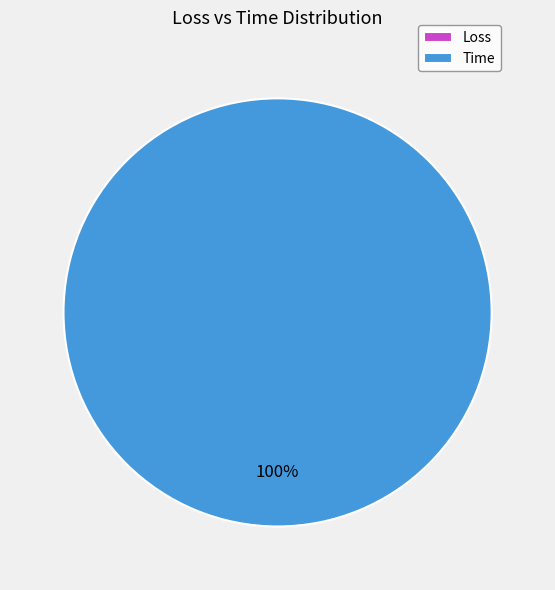

Combined, do Loss and Time account for over 50%?

Yes